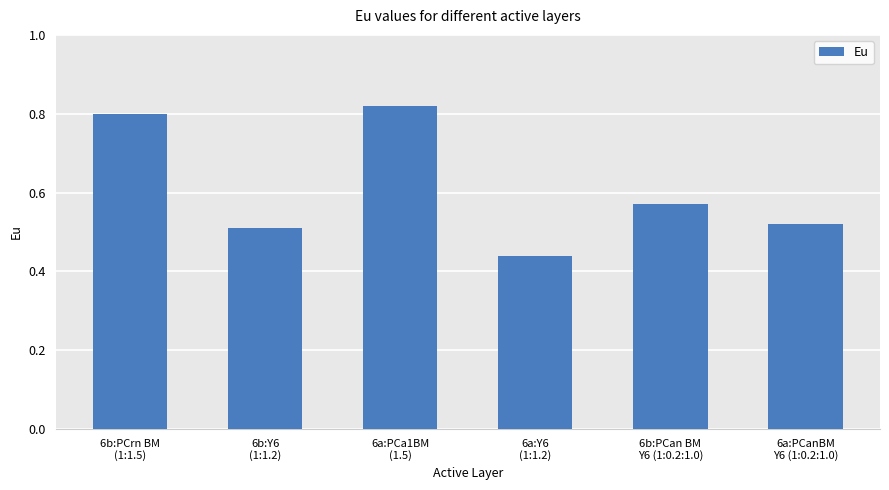

Does the chart contain stacked bars?

No